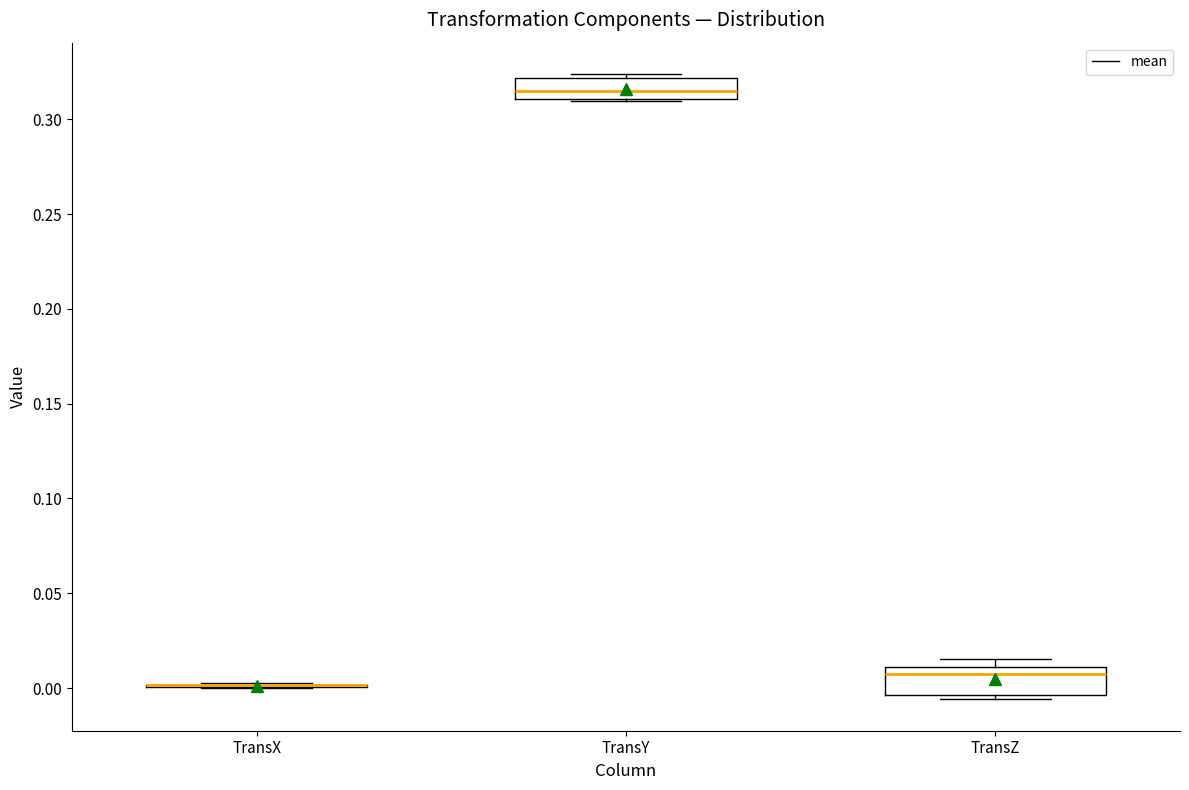

Reading left to right, read every box against the y-axis: the position of its median line, the range the box covers, and the ends of its whiskers. The values are not printed on the chart, so give them approximately, as read against the axis.

TransX: box collapsed to a line at 0.000, whiskers 0.000 to 0.005
TransY: median 0.315, box 0.310 to 0.320, whiskers 0.310 to 0.325
TransZ: median 0.005, box -0.005 to 0.010, whiskers -0.005 (just below the box's lower edge) to 0.015